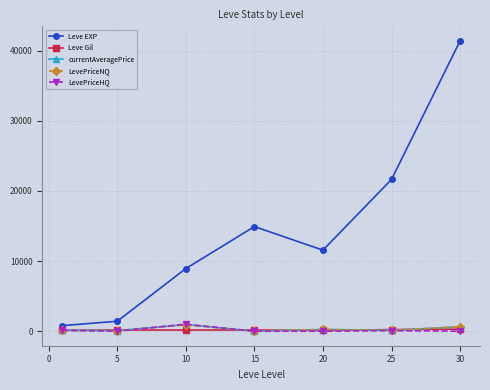

What is the value of the LevePriceNQ point at the 3rd from the left?

916.7